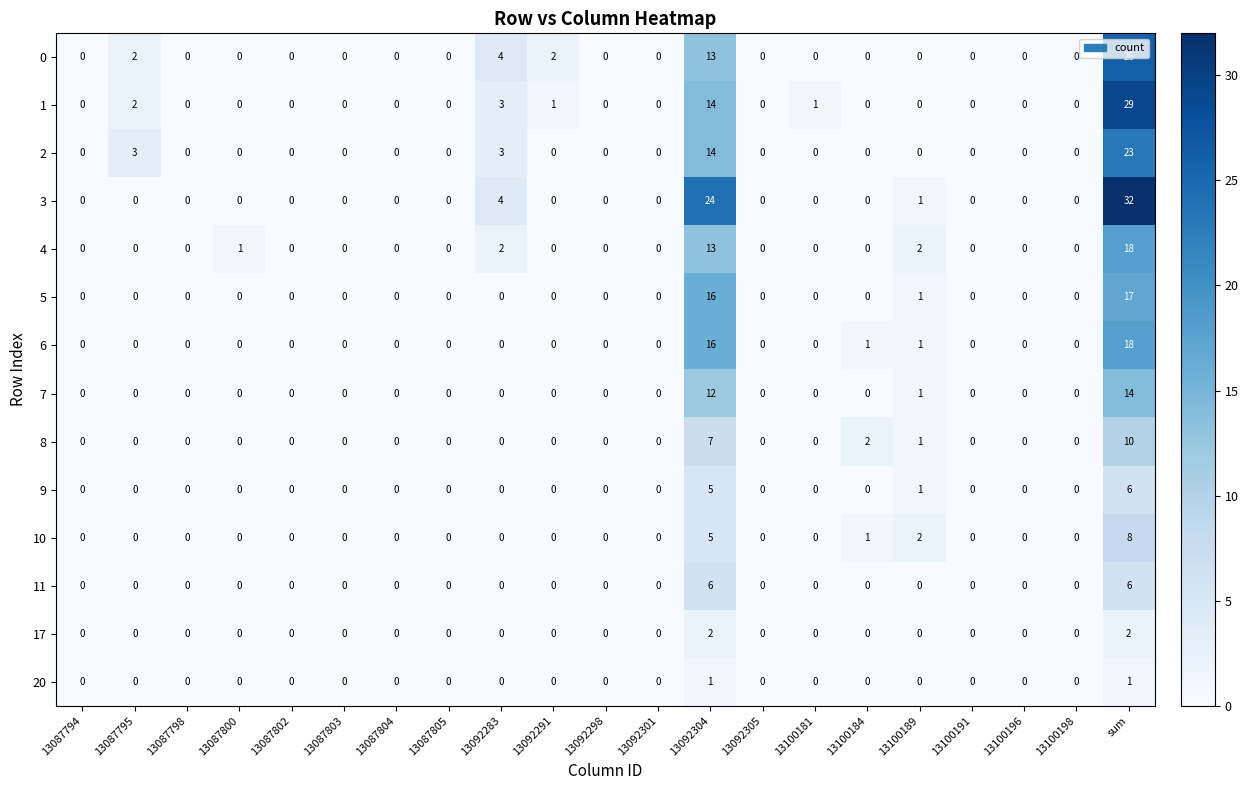

Between 13092291 and 13092304, which series saw the biggest shift?

3